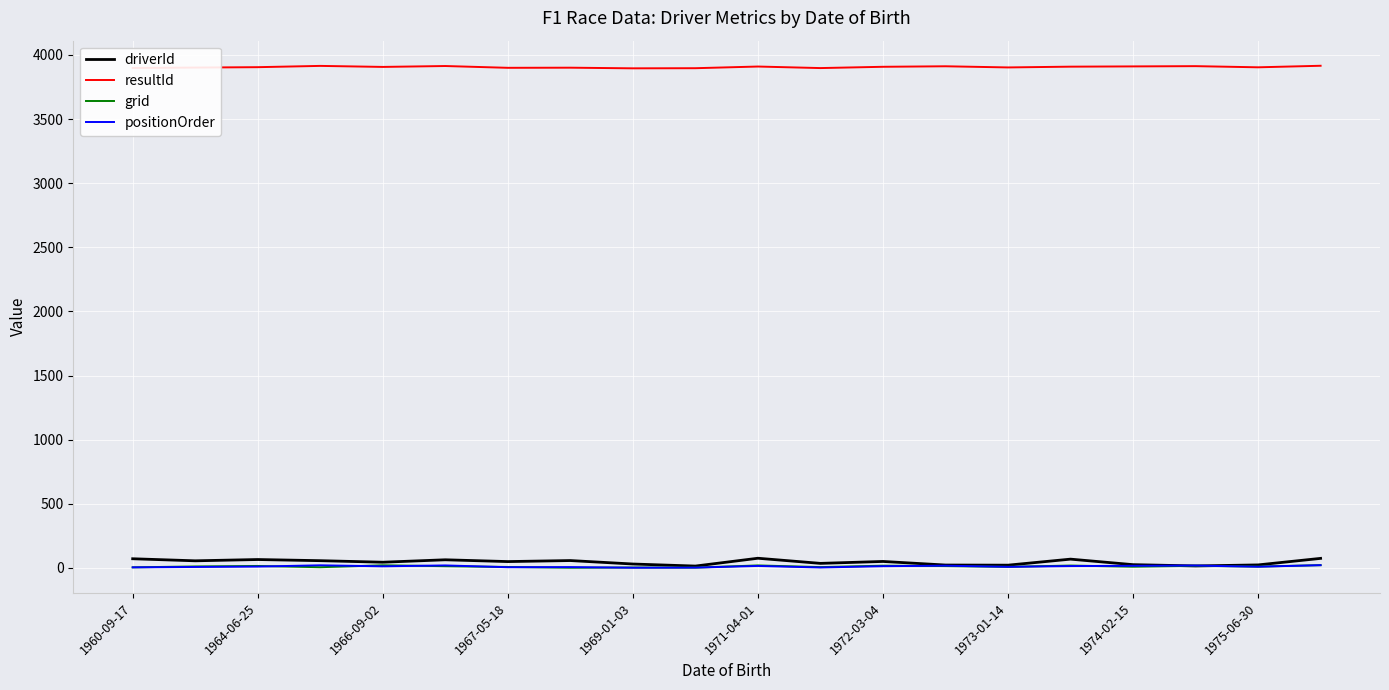

How many values in the grid series are below 11?

10